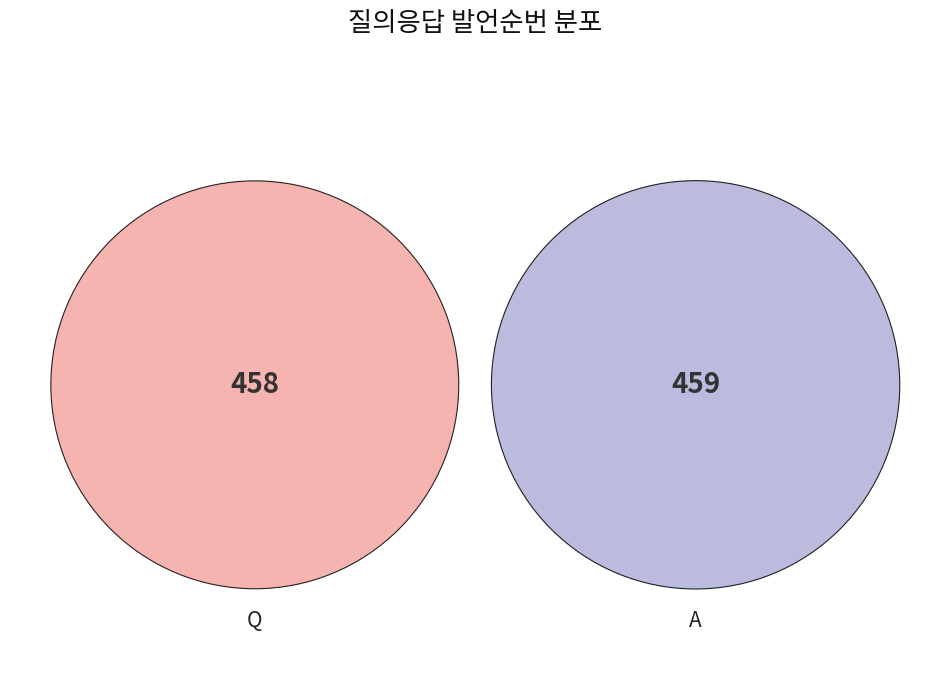

Which category has the biggest portion of the pie?

A